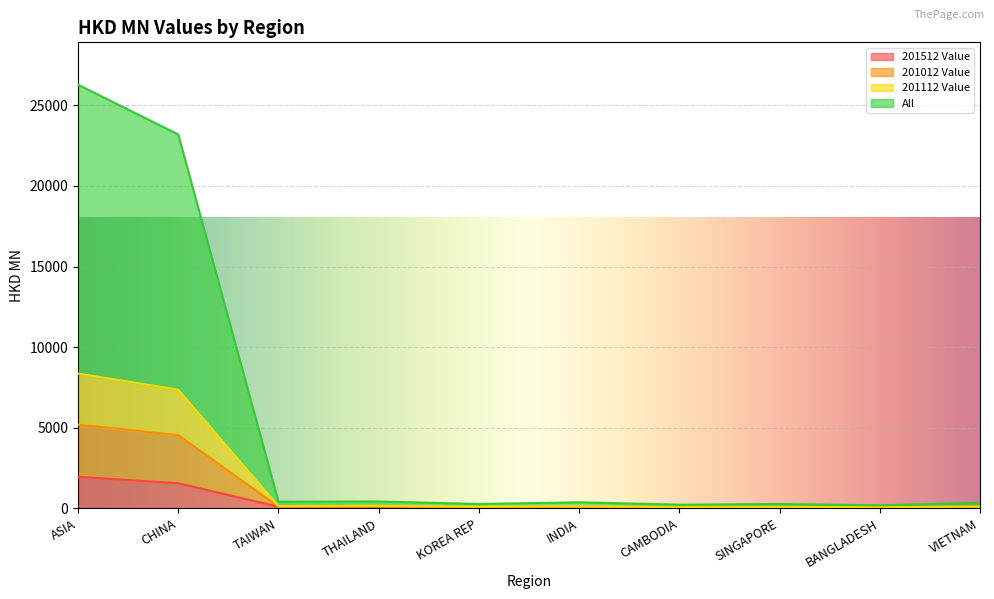

What is the maximum value for 201512 Value?

1953.9